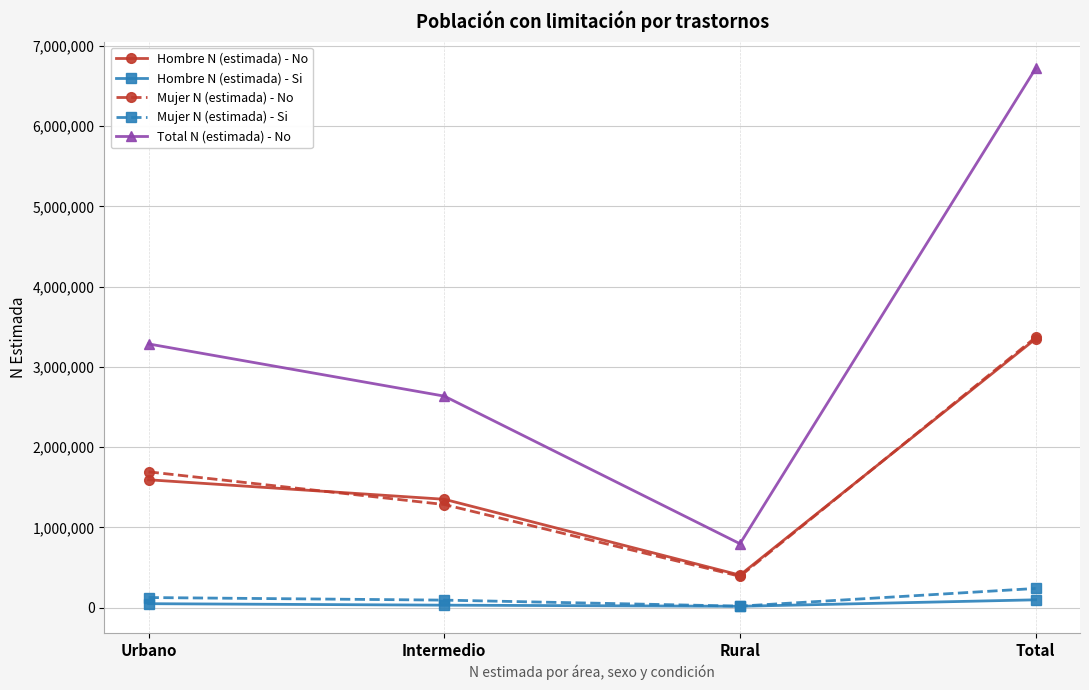

What position from the left is Rural?

3